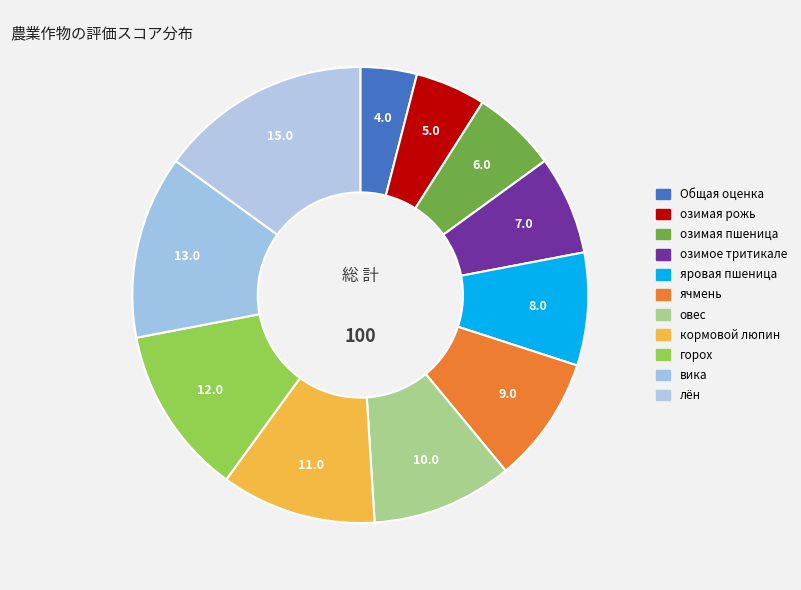

How many slices are in this pie chart?

11